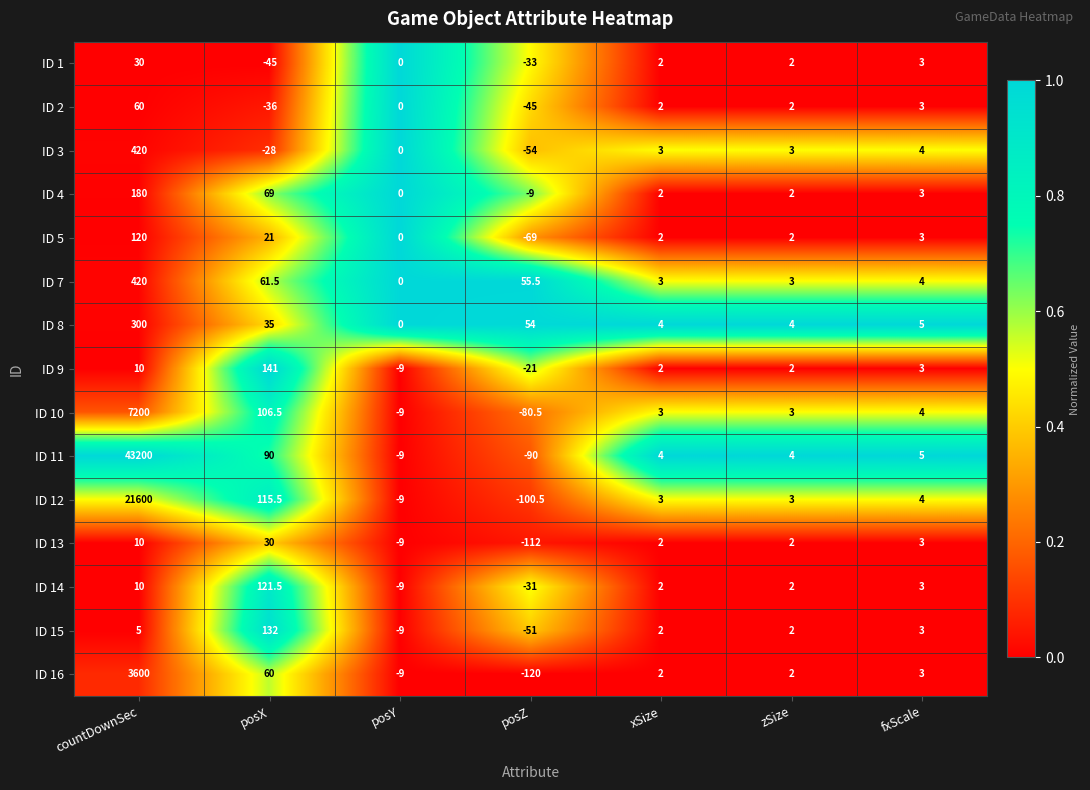

Count the number of categories in the chart.

7